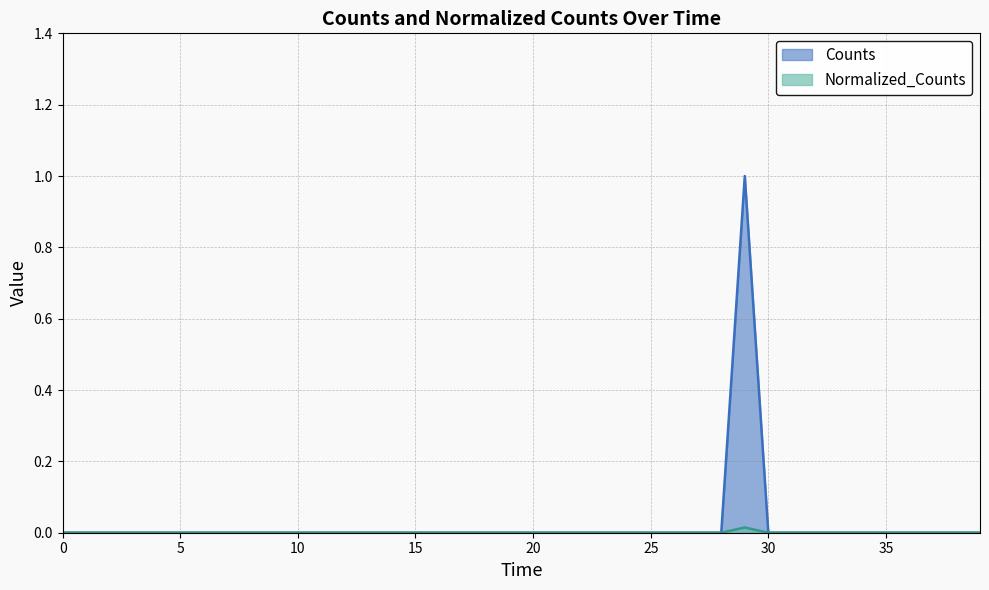

What are all the series names shown in the legend?

Counts, Normalized_Counts